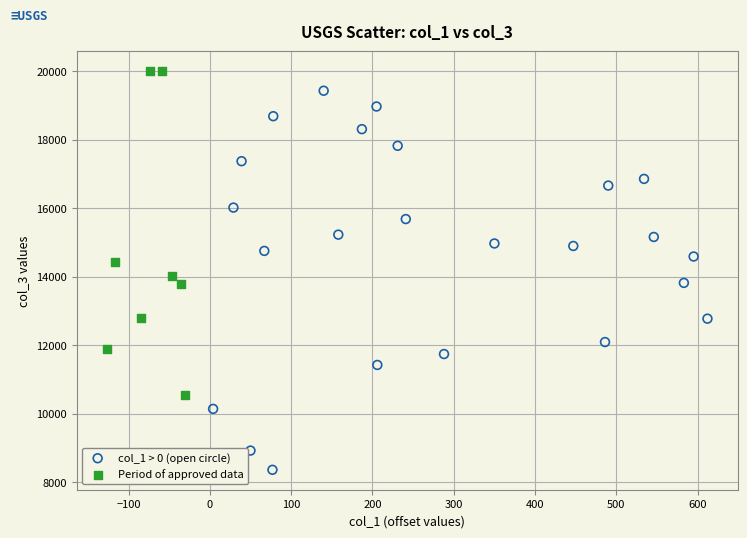

Which series has the largest Y range (max minus min)?

col_1 > 0 (open circle)